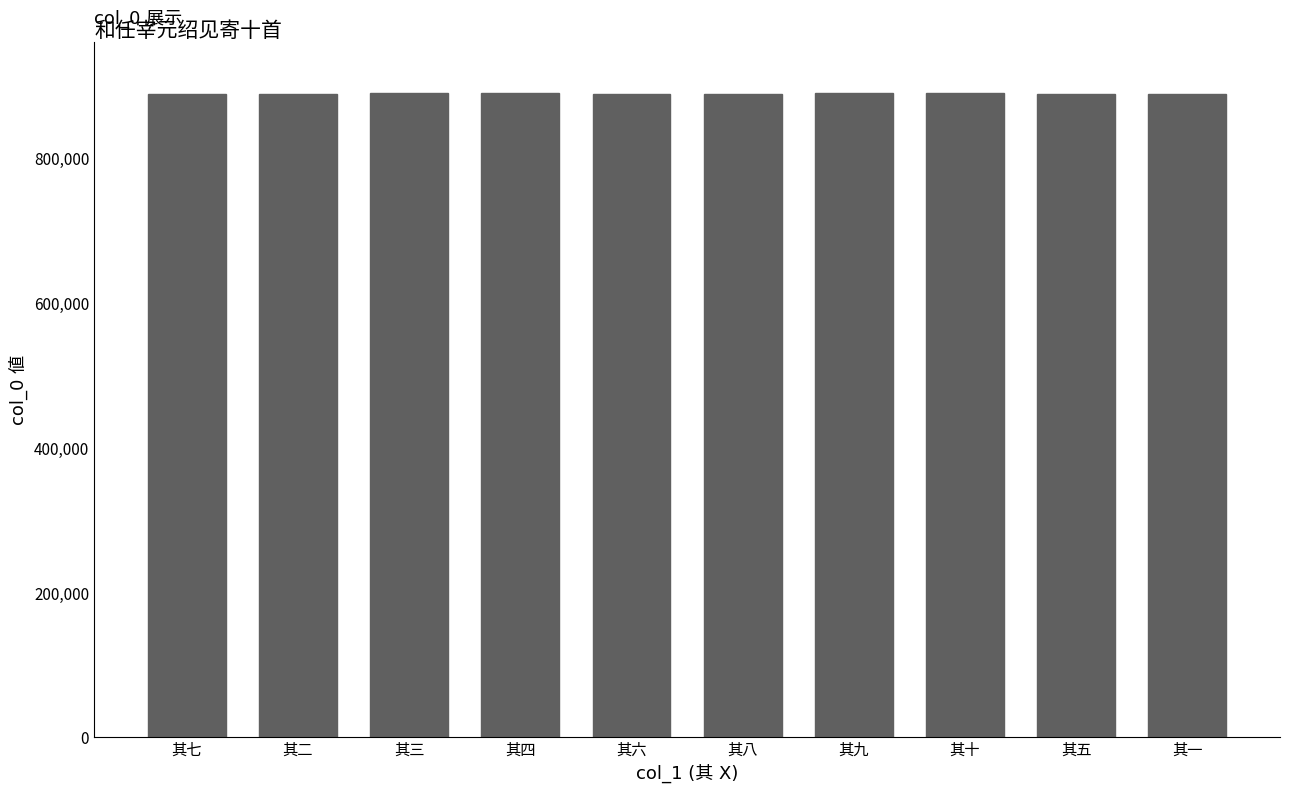

What is the value of the 2nd bar from the left?

888714